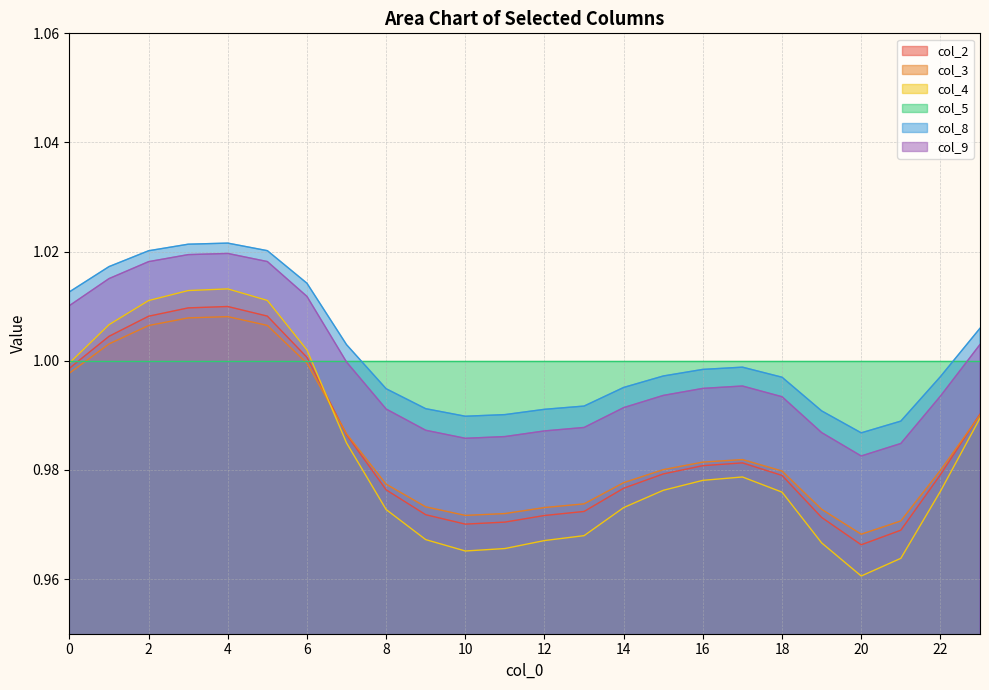

Where is col_4 nearest to the value 0?

20